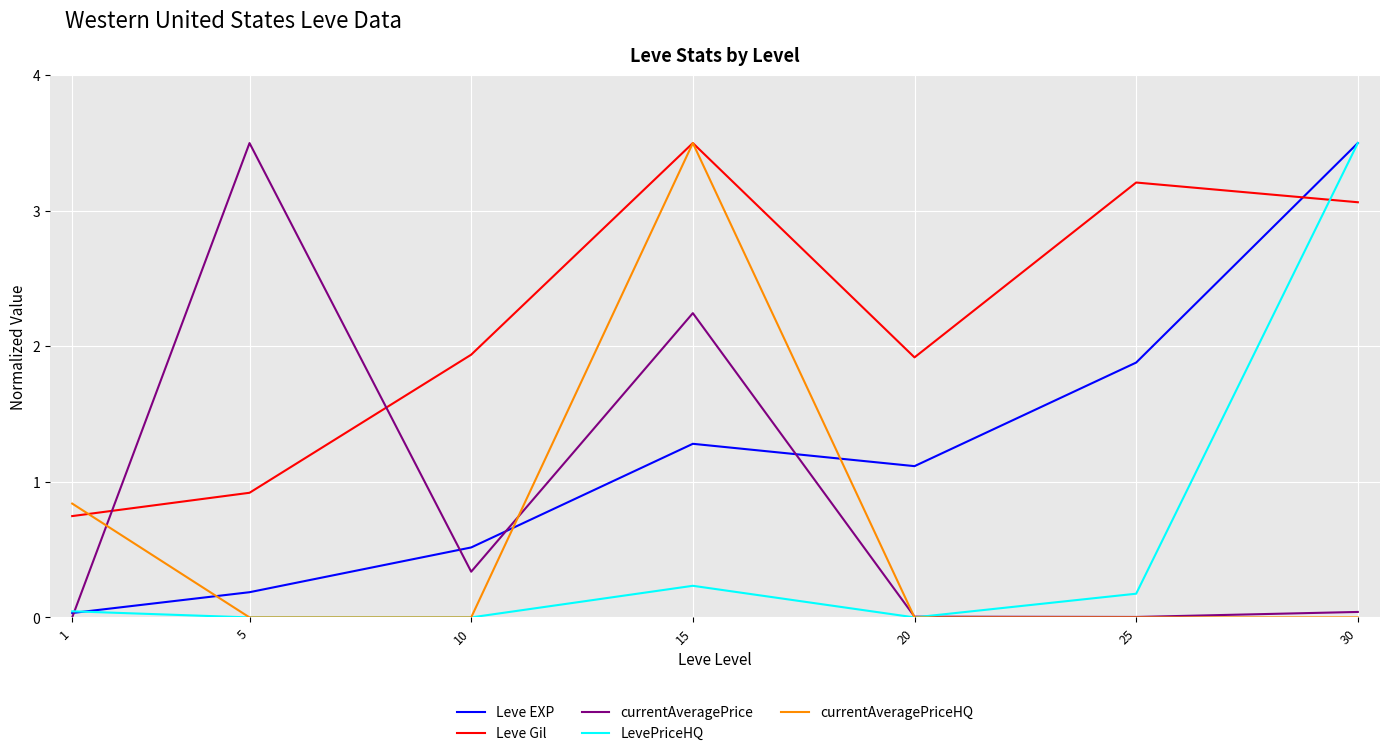

Is the value of Leve Gil at 10 greater than the value of LevePriceHQ at 15?

Yes